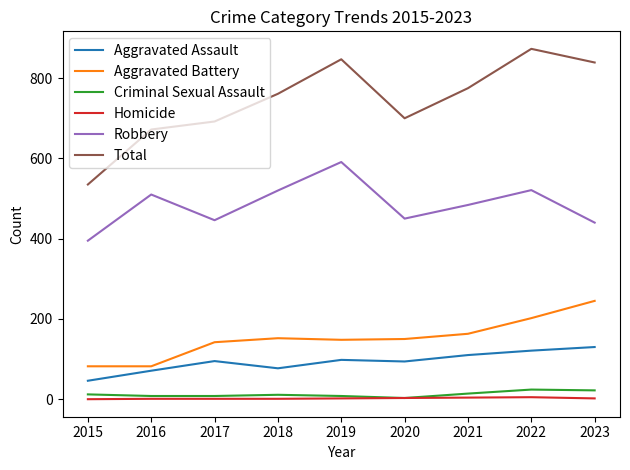

Between 2017 and 2022, which series saw the biggest shift?

Total